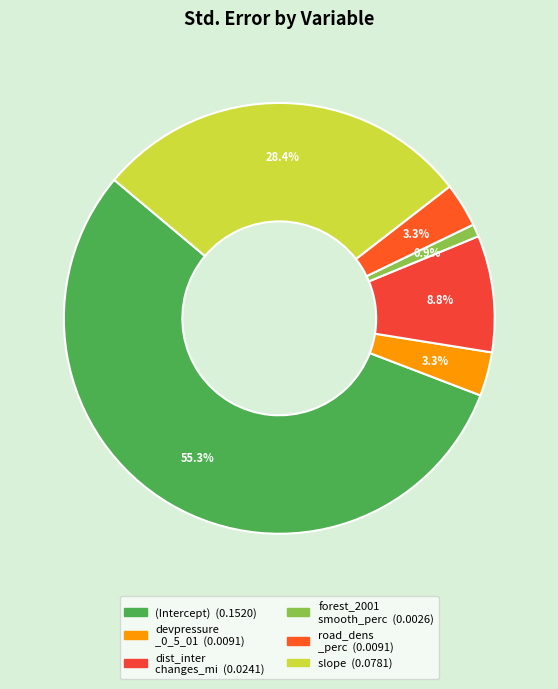

Which slice is the smallest?

forest_2001_smooth_perc